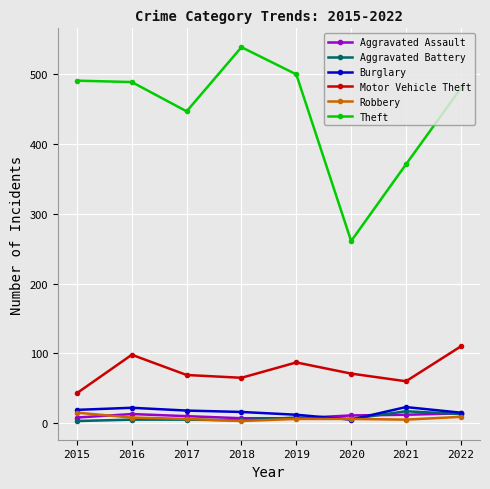

Which series has the largest total across all categories?

Theft